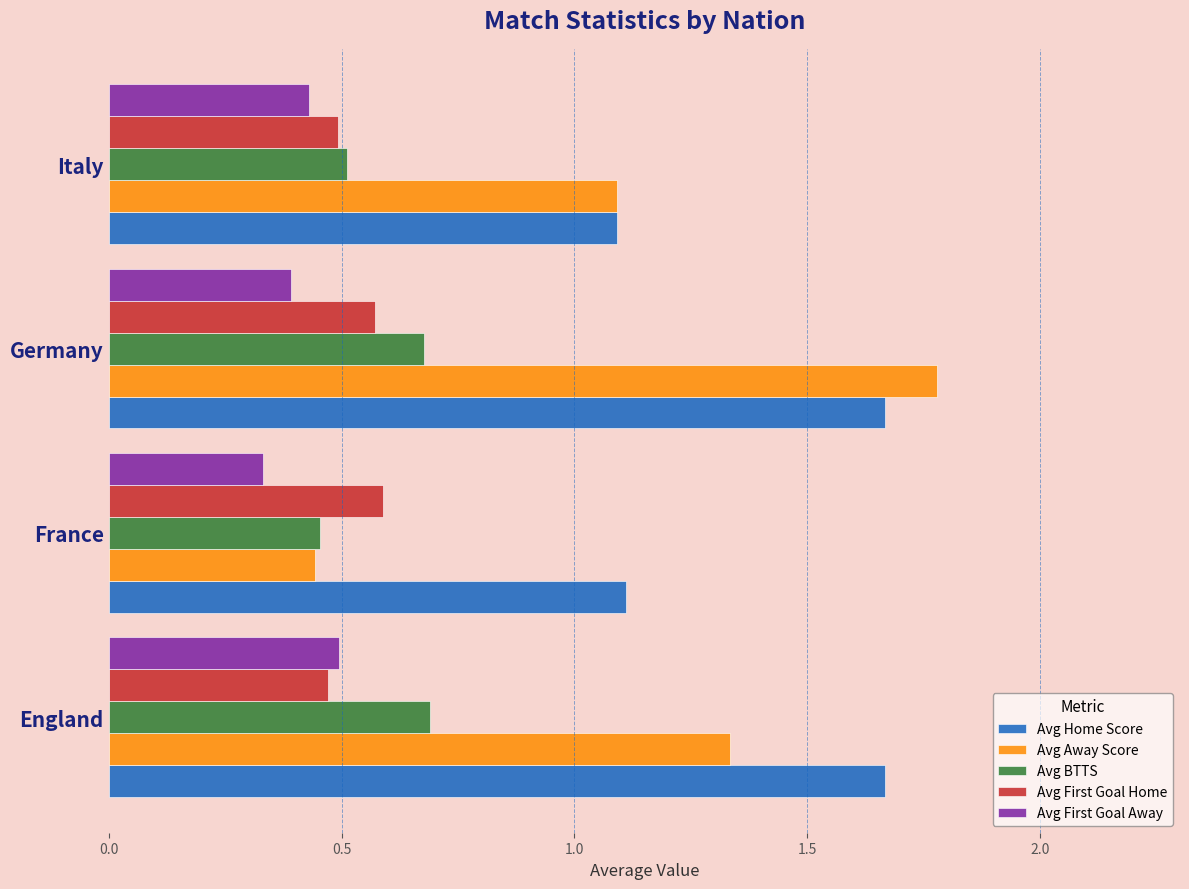

The value of Avg First Goal Away at Germany is 0.2. True or false?

False